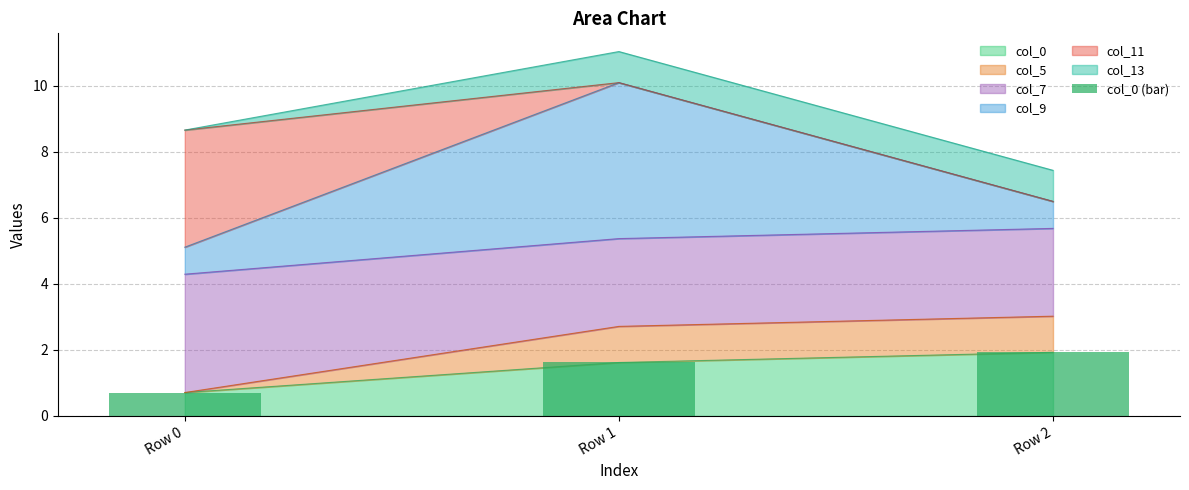

Does the chart contain stacked bars?

No